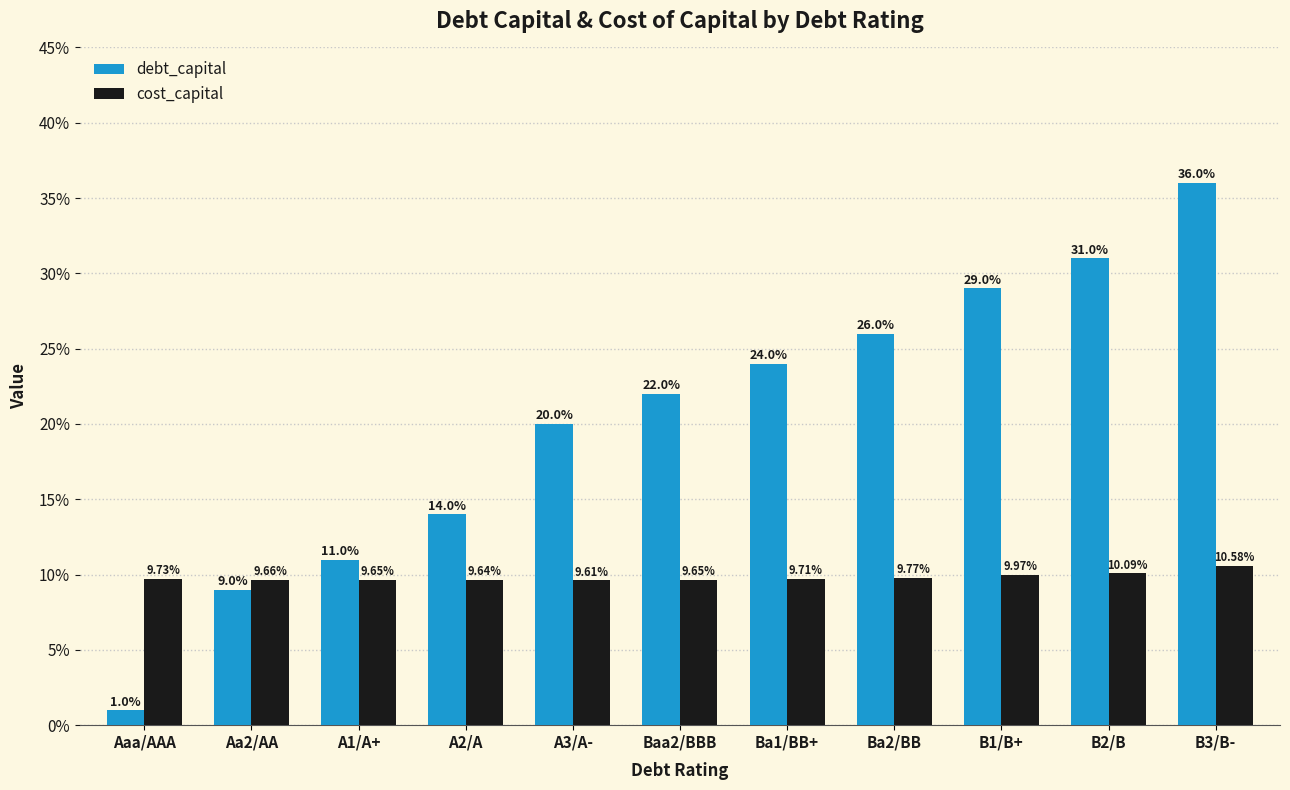

Reading left to right, transcribe all the data shown in this chart.

debt_capital: Aaa/AAA=0.0	Aa2/AA=0.1	A1/A+=0.1	A2/A=0.1	A3/A-=0.2	Baa2/BBB=0.2	Ba1/BB+=0.2	Ba2/BB=0.3	B1/B+=0.3	B2/B=0.3	B3/B-=0.4
cost_capital: Aaa/AAA=0.1	Aa2/AA=0.1	A1/A+=0.1	A2/A=0.1	A3/A-=0.1	Baa2/BBB=0.1	Ba1/BB+=0.1	Ba2/BB=0.1	B1/B+=0.1	B2/B=0.1	B3/B-=0.1